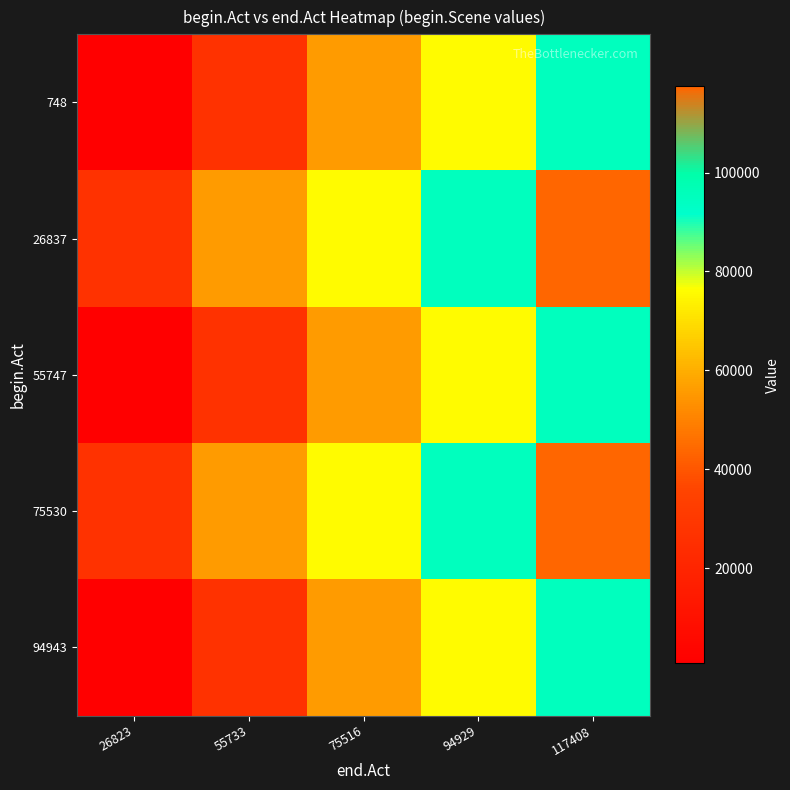

Rank the series at 26823 from highest to lowest value.

26837, 75530, 748, 55747, 94943